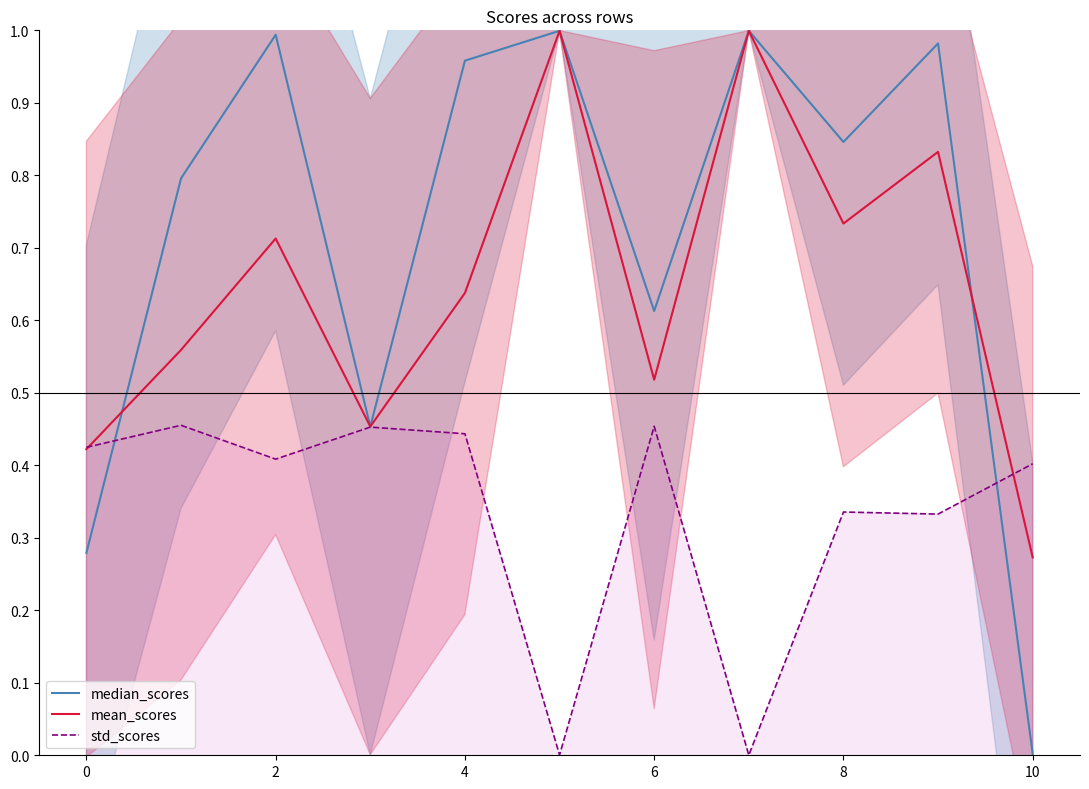

Reading right to left, extract all data points from this chart.

median_scores: 0.0	1.0	0.8	1.0	0.6	1.0	1.0	0.5	1.0	0.8	0.3
mean_scores: 0.3	0.8	0.7	1.0	0.5	1.0	0.6	0.5	0.7	0.6	0.4
std_scores: 0.4	0.3	0.3	0.0	0.5	0.0	0.4	0.5	0.4	0.5	0.4